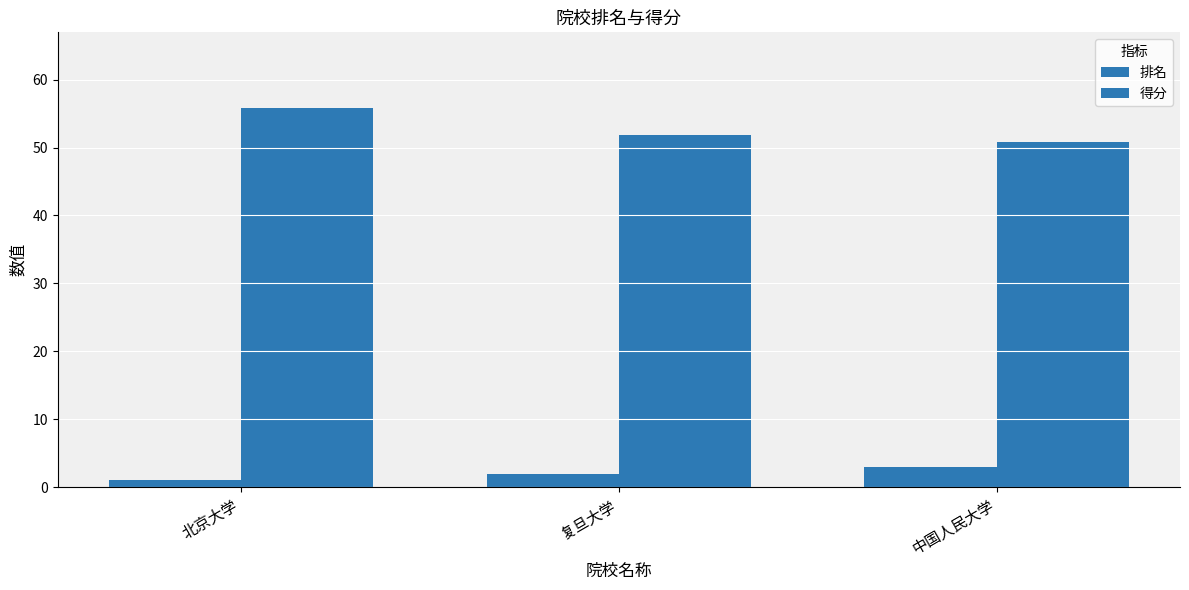

Does the chart contain stacked bars?

No